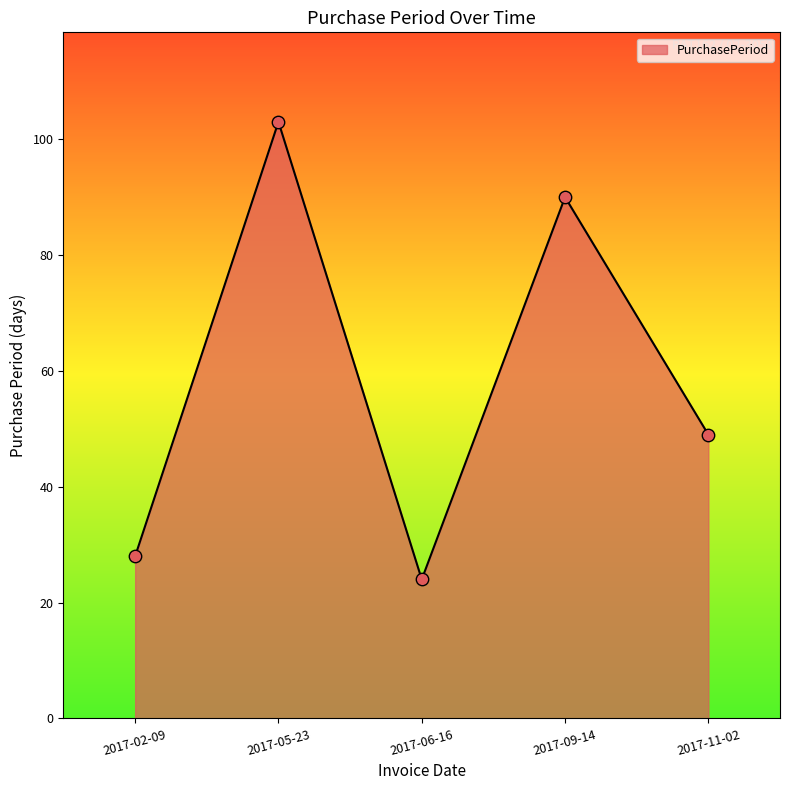

Approximately how many times larger is the value at 2017-05-23 compared to 2017-02-09?

3.7